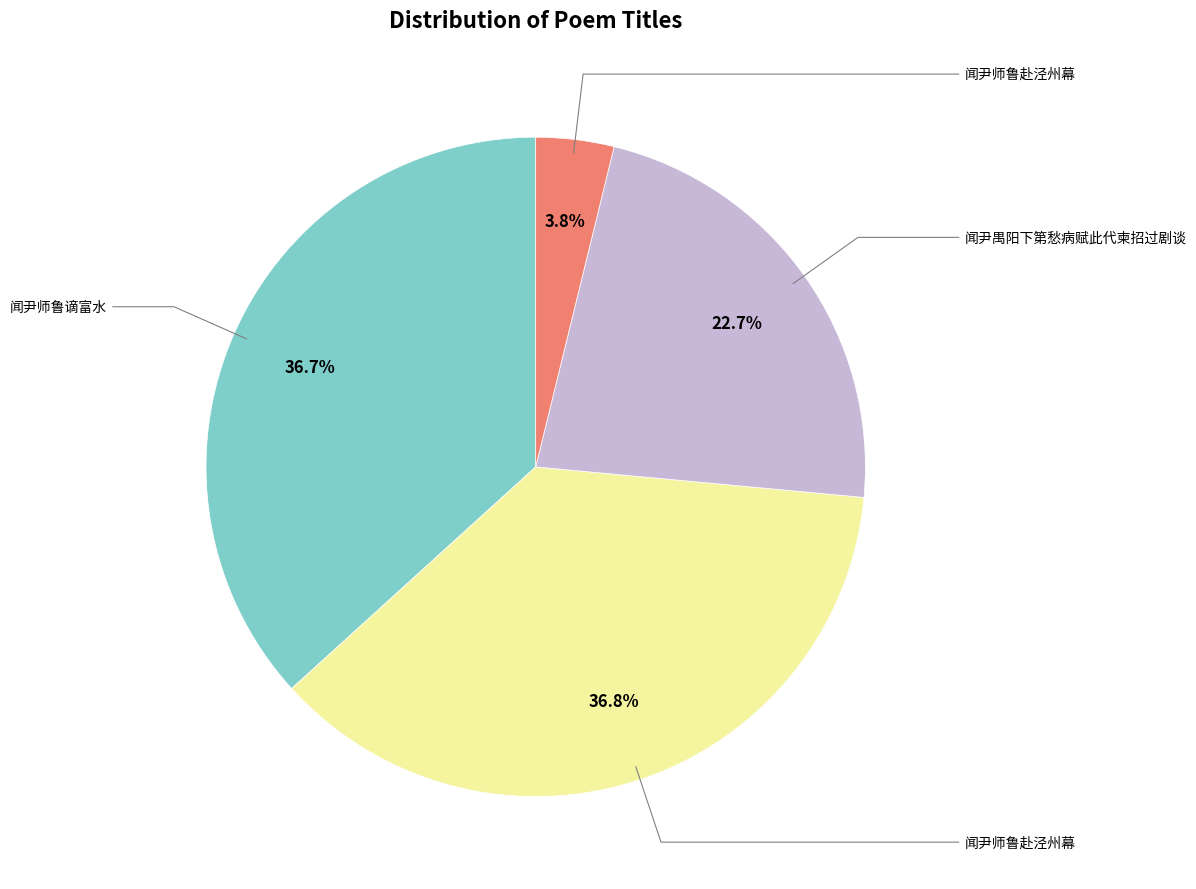

Is there any slice that represents more than half of the pie?

No